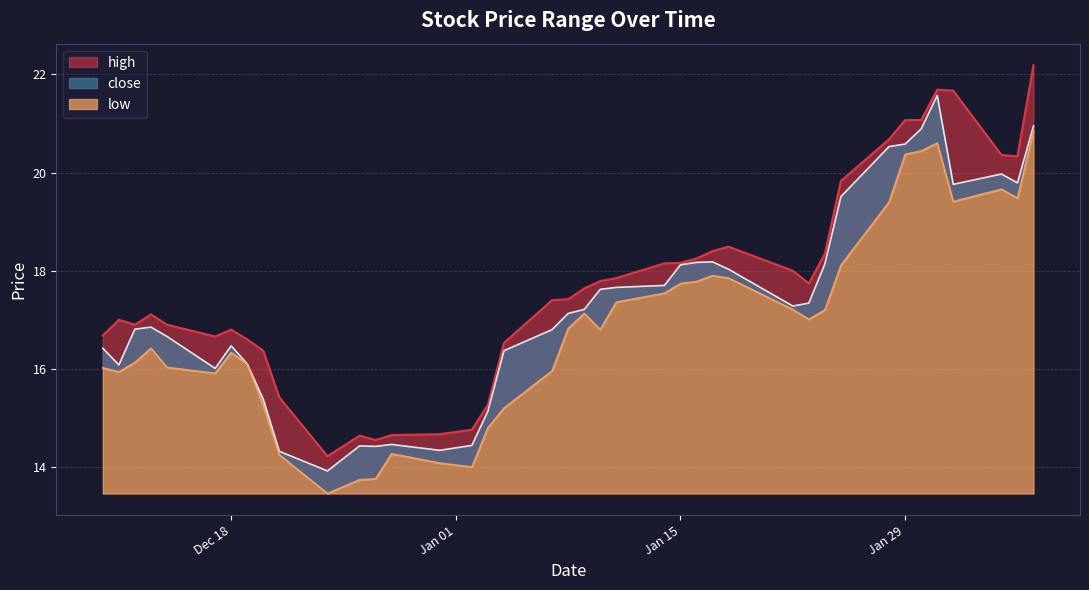

List the series in order of their overall mean, lowest first.

low, close, high